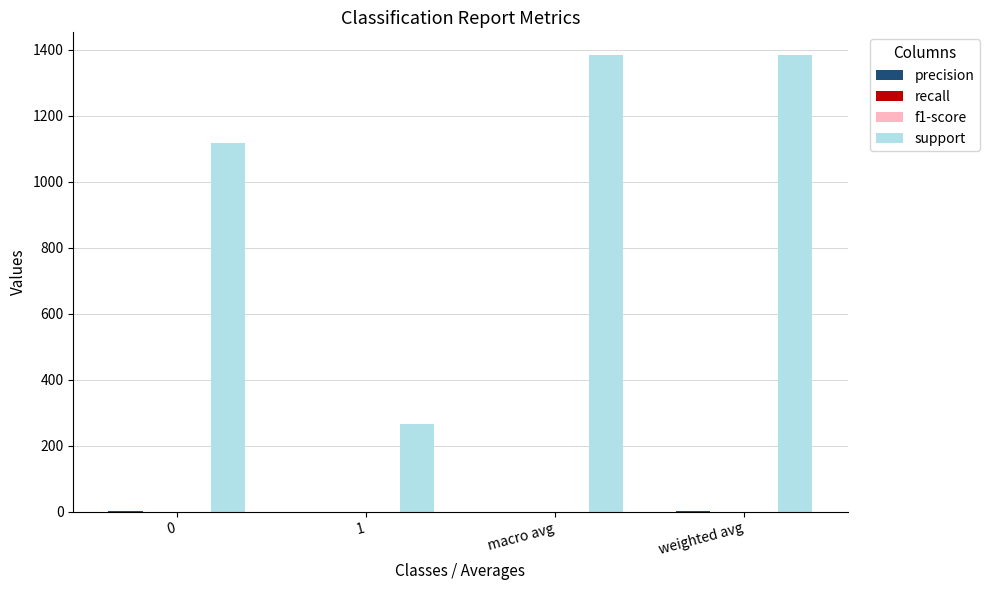

Which series has the largest total across all categories?

support